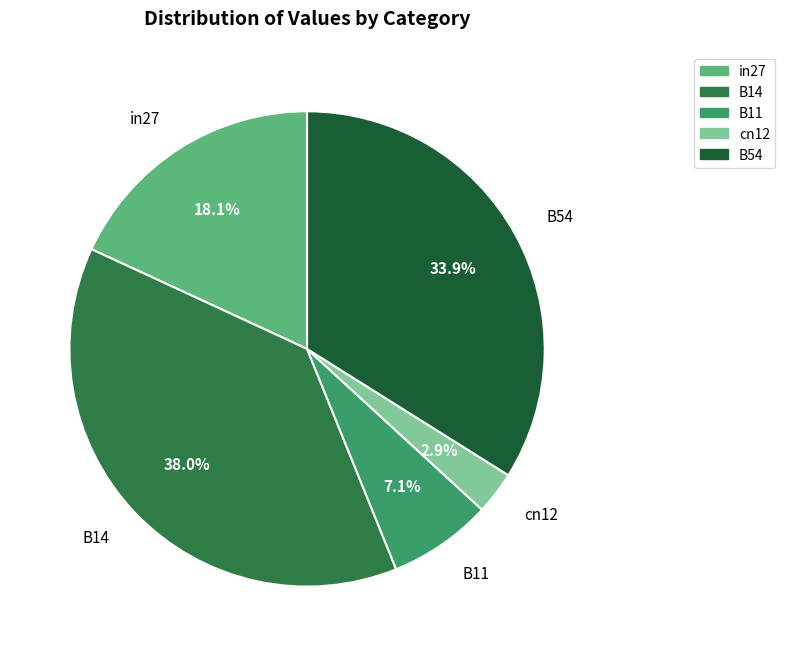

To the nearest percent, what percentage of the pie is B11?

7%